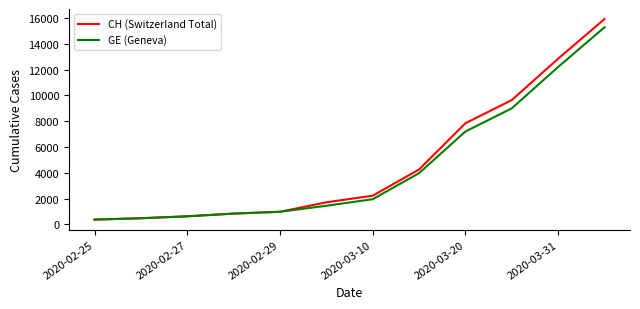

Which series has the largest range (max minus min)?

CH (Switzerland Total)